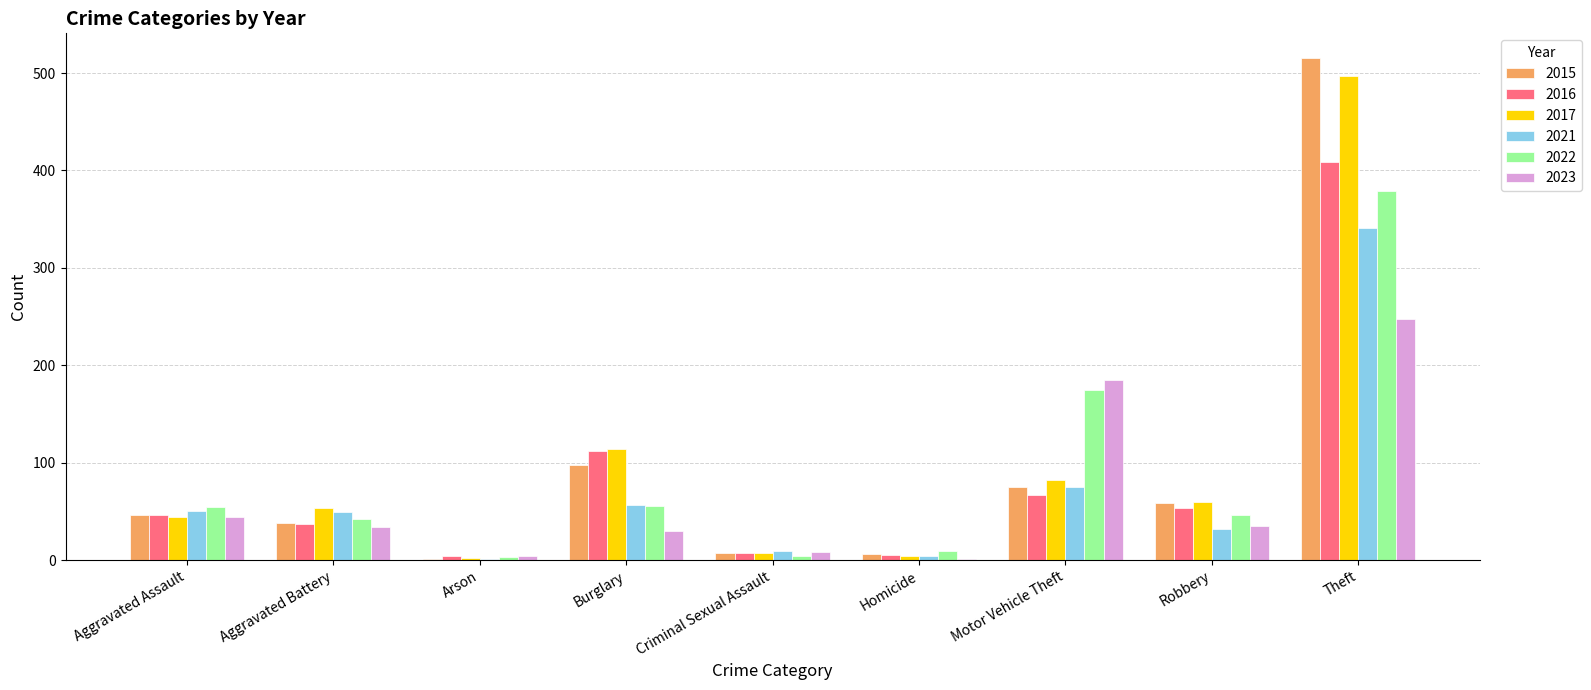

Which label corresponds to the largest value in the chart?

Theft